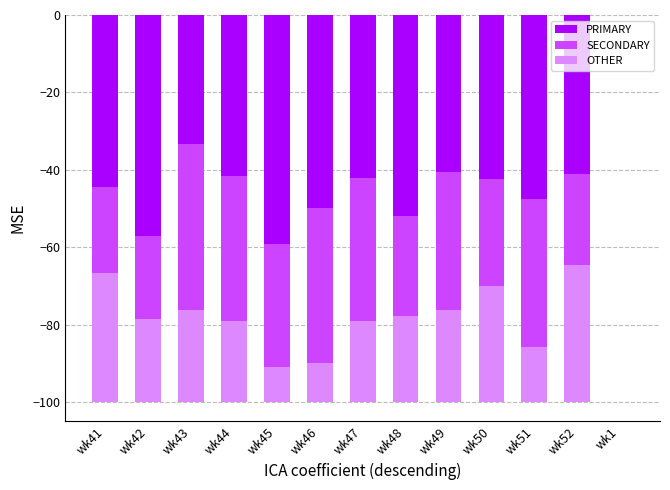

Rank the series by their average value, from lowest to highest.

PRIMARY, SECONDARY, OTHER